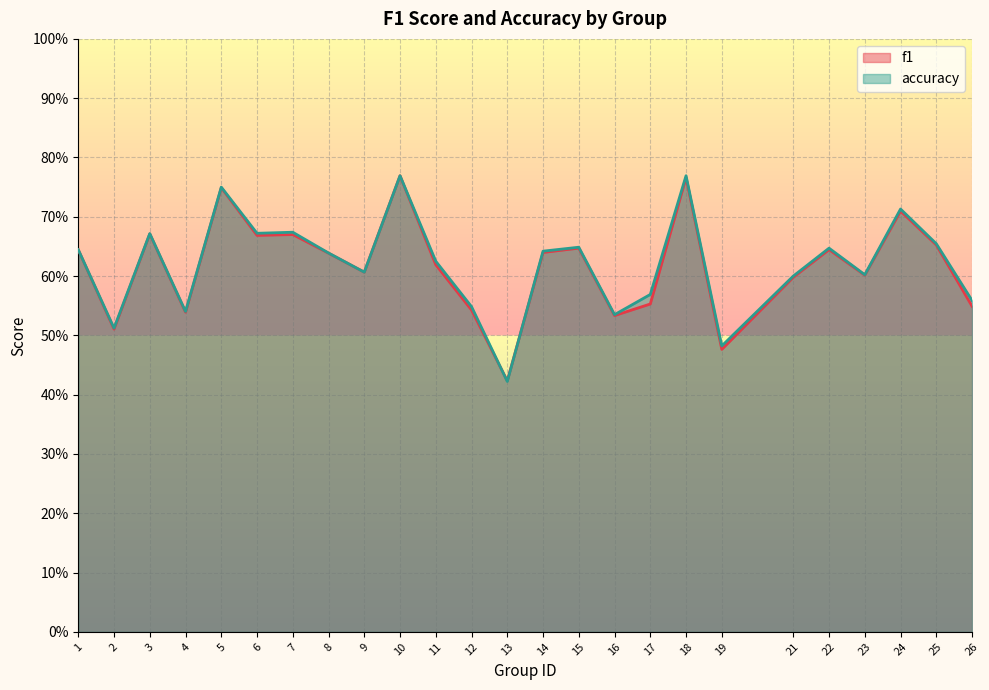

List the series in order of their peak value, lowest first.

f1, accuracy